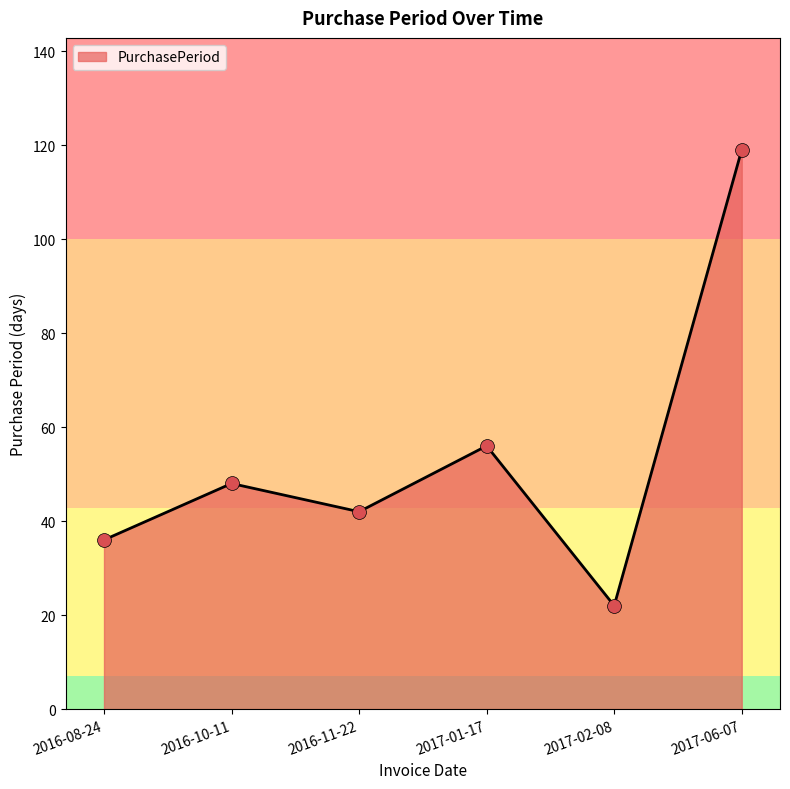

Between 2016-08-24 and 2017-02-08, which is larger?

2016-08-24